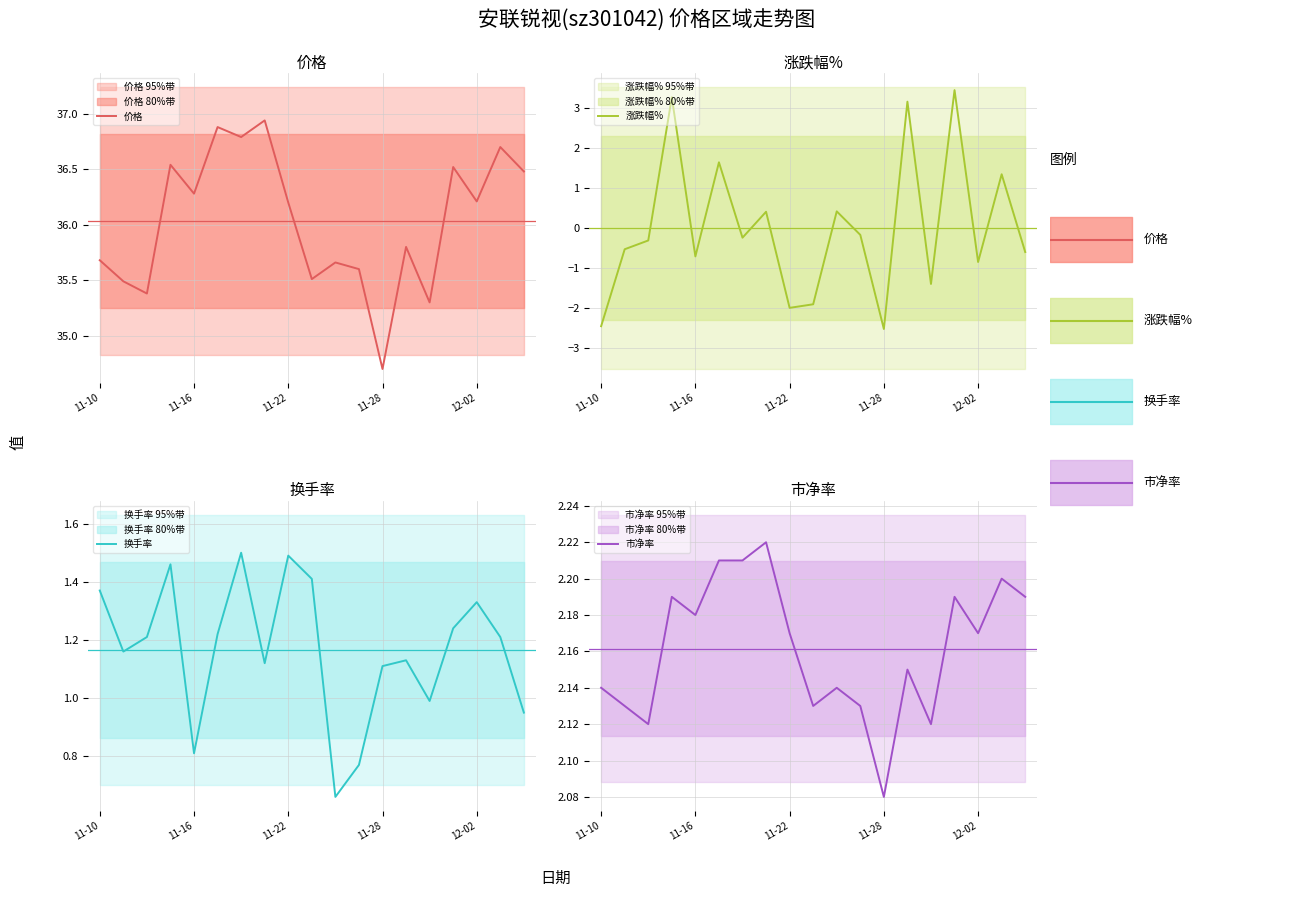

The value of 市净率 at 13 is 3.0. True or false?

False